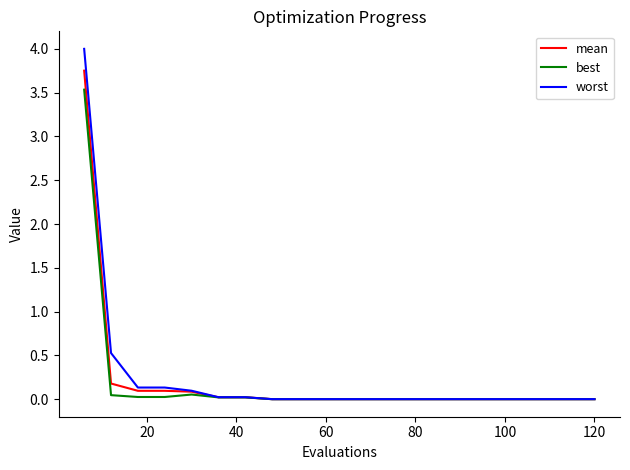

What is the greatest value displayed?

4.0